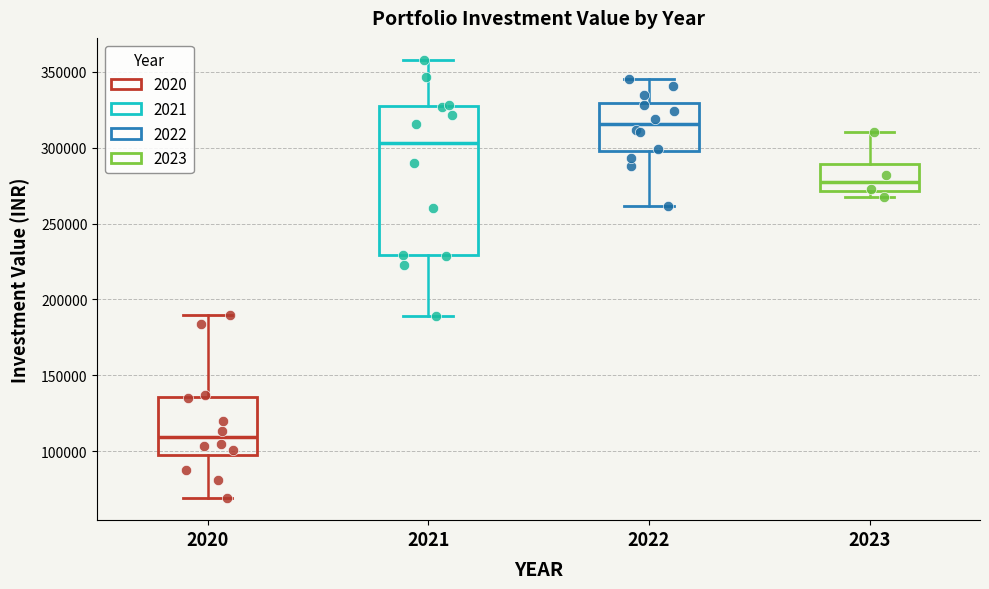

Which box has the highest median line?

2022